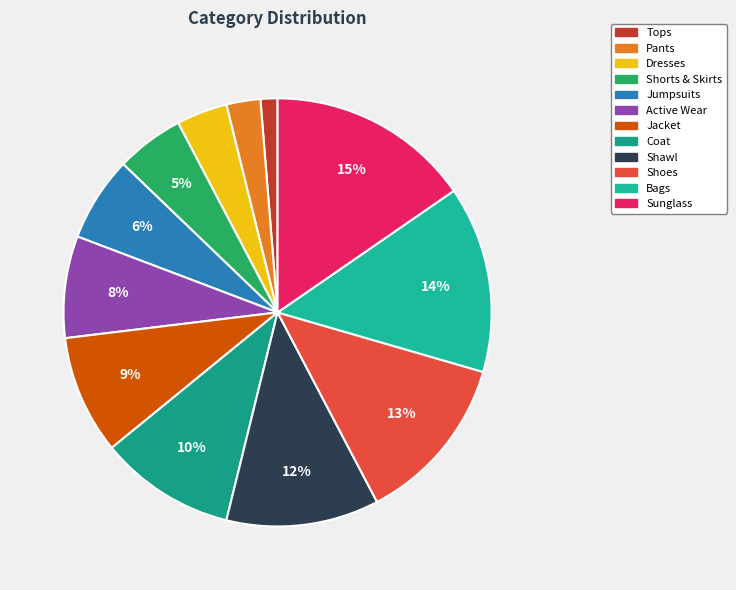

Is it true that Sunglass is 24% of the pie?

False